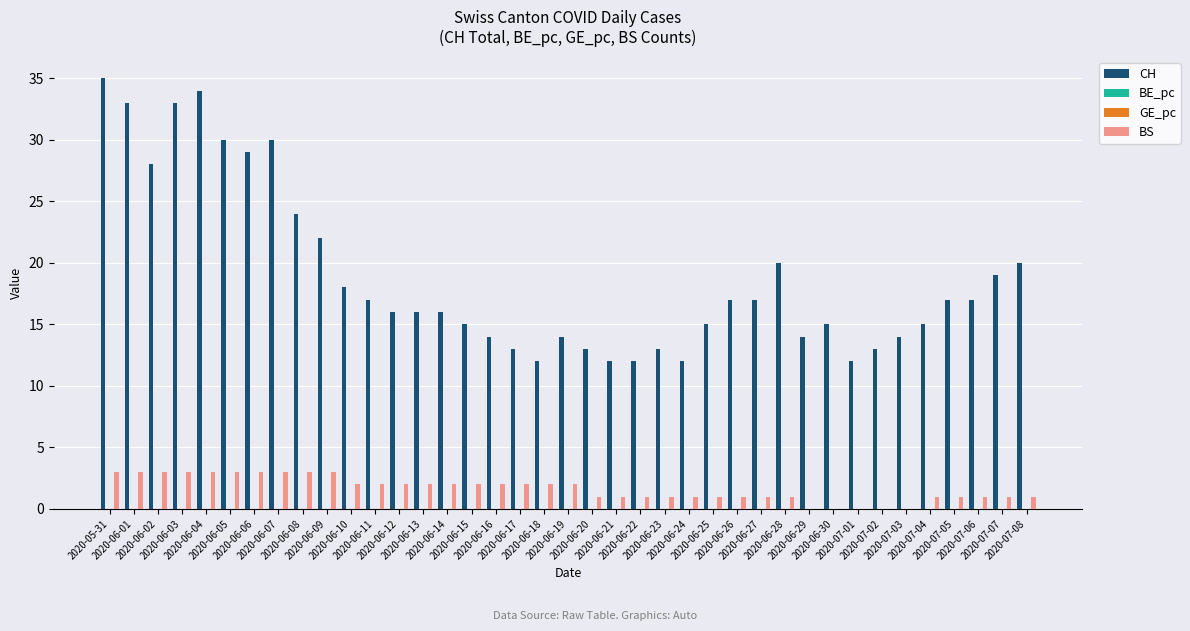

What is the greatest value displayed?

35.0